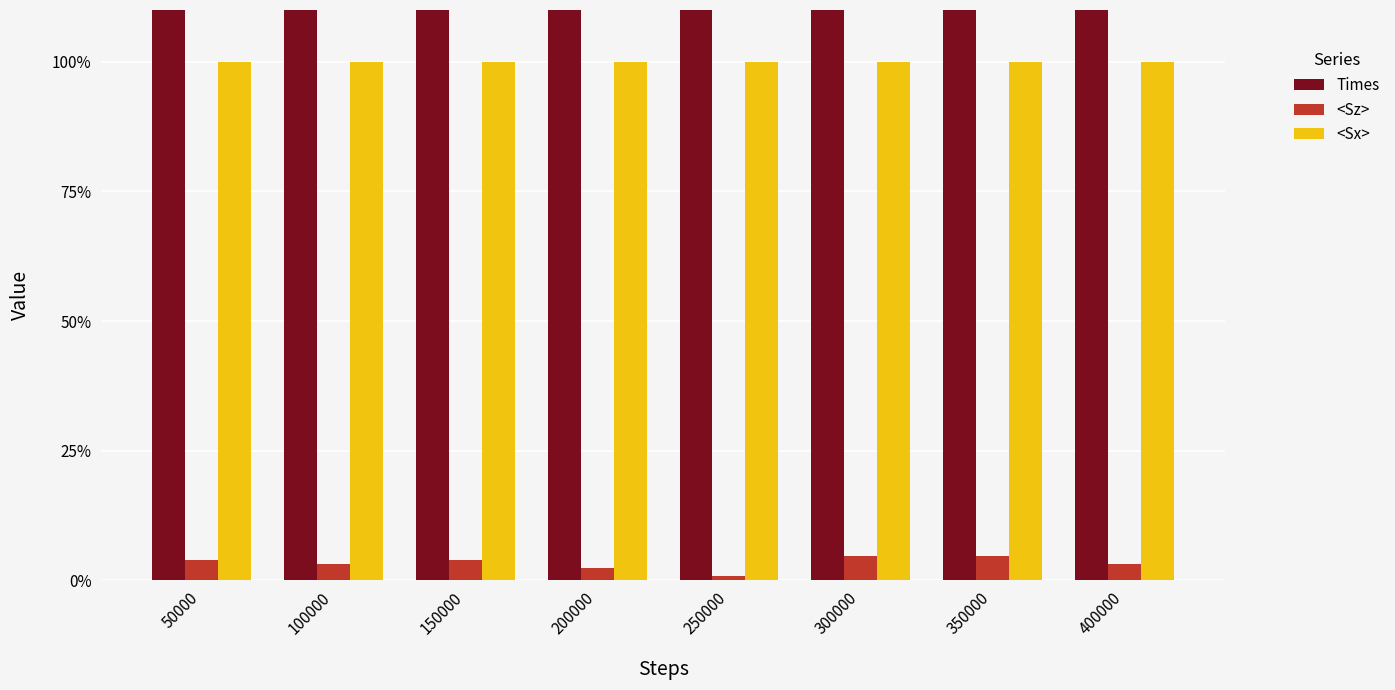

Which label corresponds to the largest value in the chart?

400000